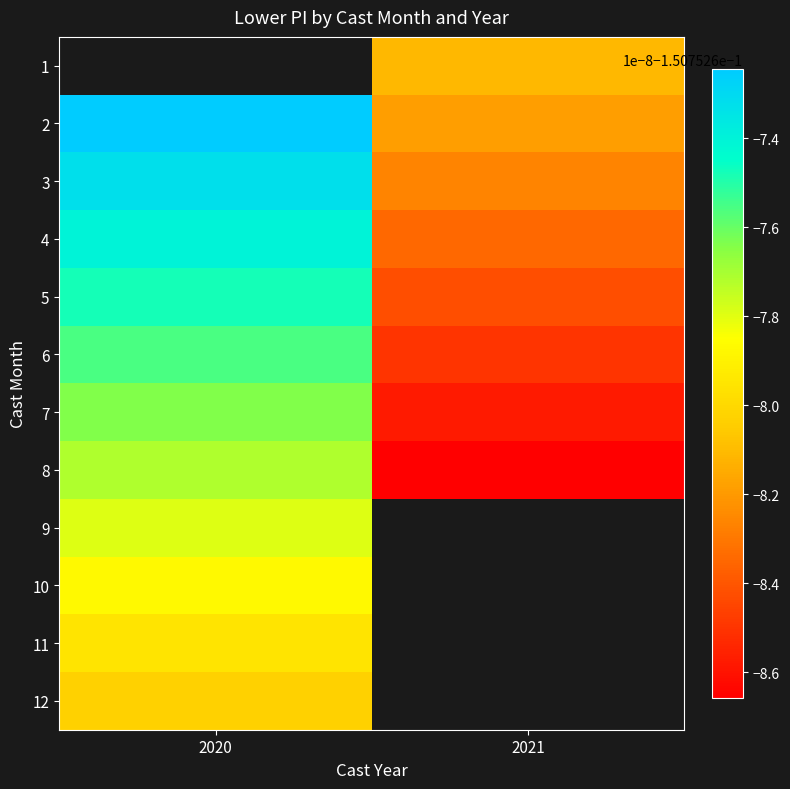

What is the minimum value for 10?

-0.2